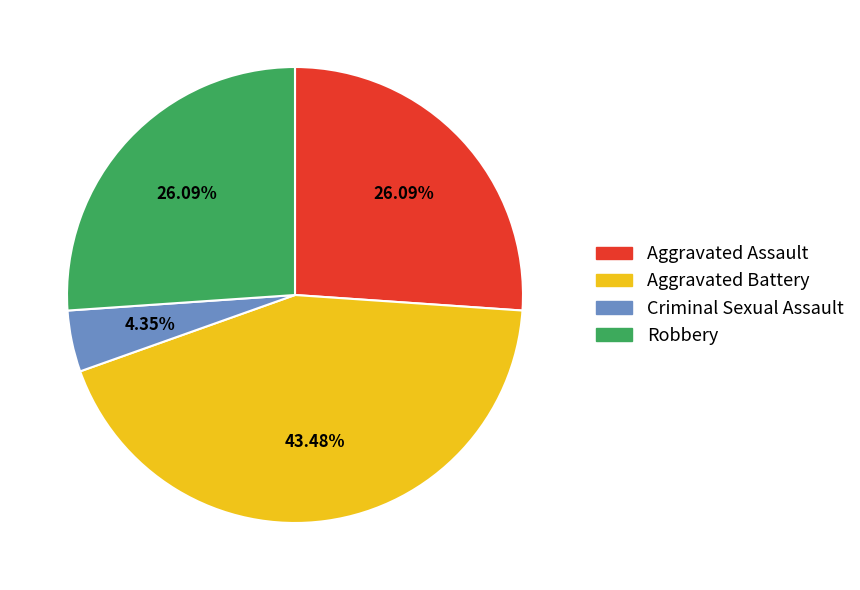

Does Aggravated Assault represent more than half of the total?

No